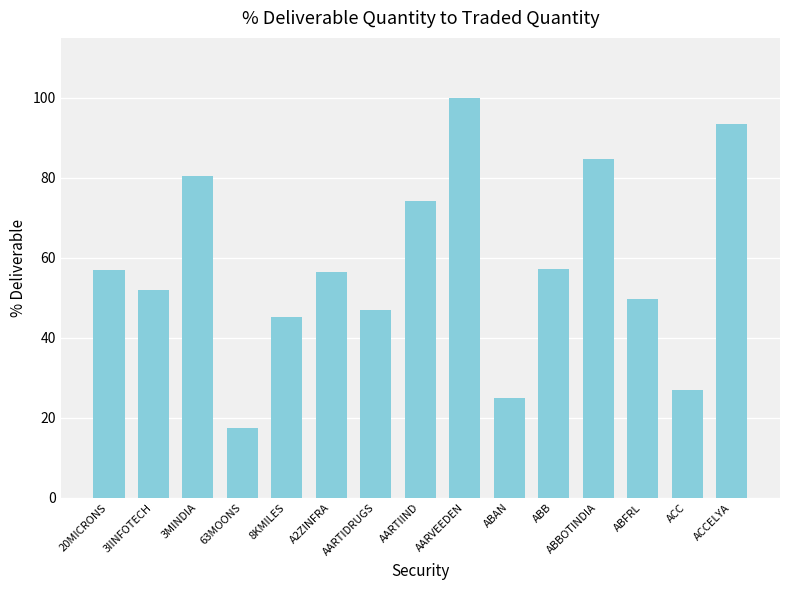

Are the bars horizontal?

No